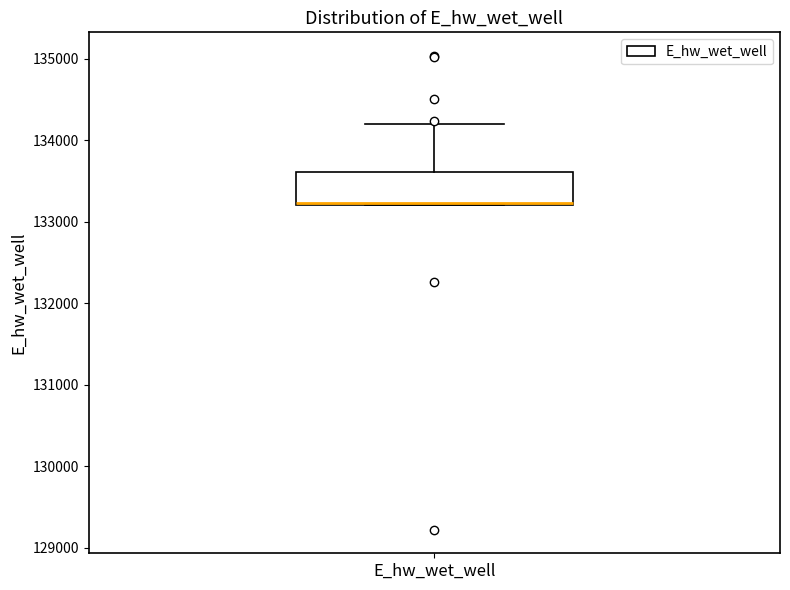

Read this box plot against the y-axis: the position of the median line, the range covered by the box, and the ends of both whiskers. The values are not printed on the chart, so give them approximately, as read against the axis.

median 133200, box 133200 to 133600, whiskers 133200 to 134200